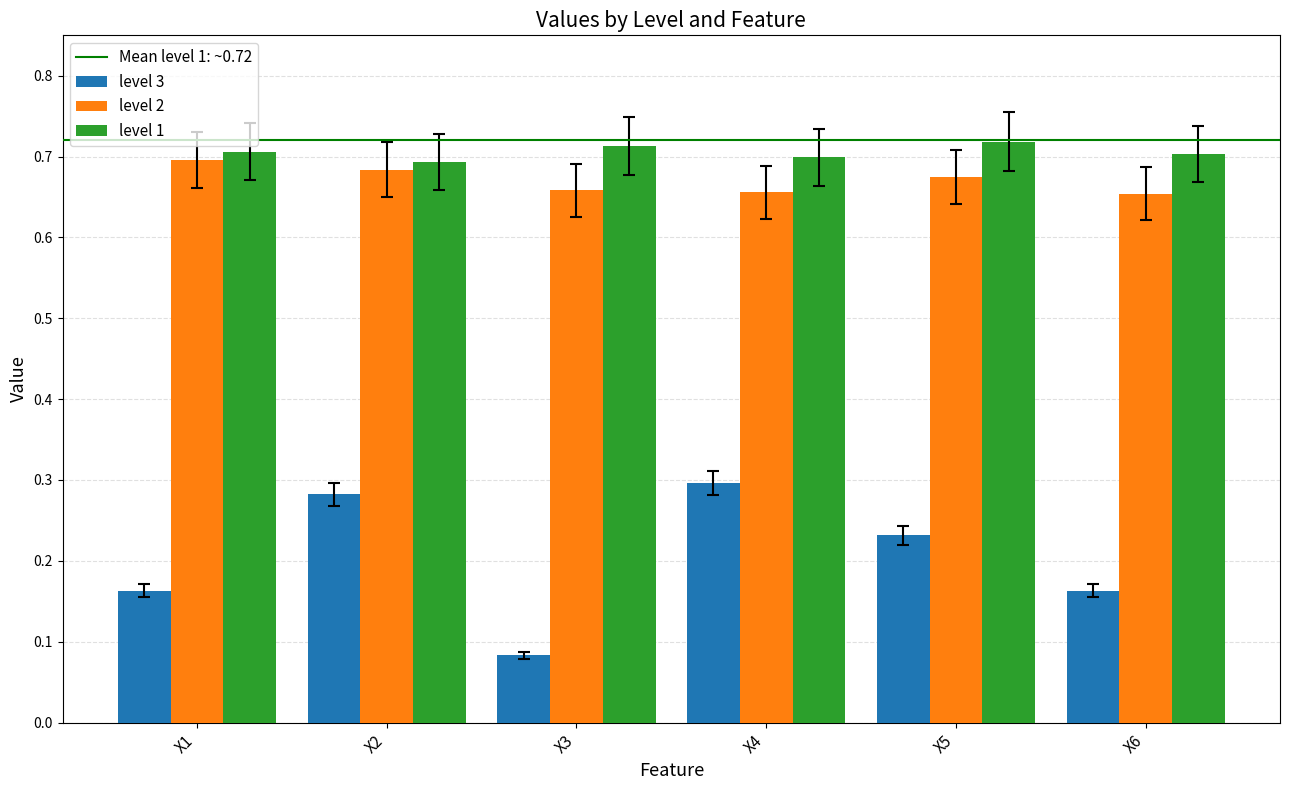

At how many categories does at least one series exceed 0?

6